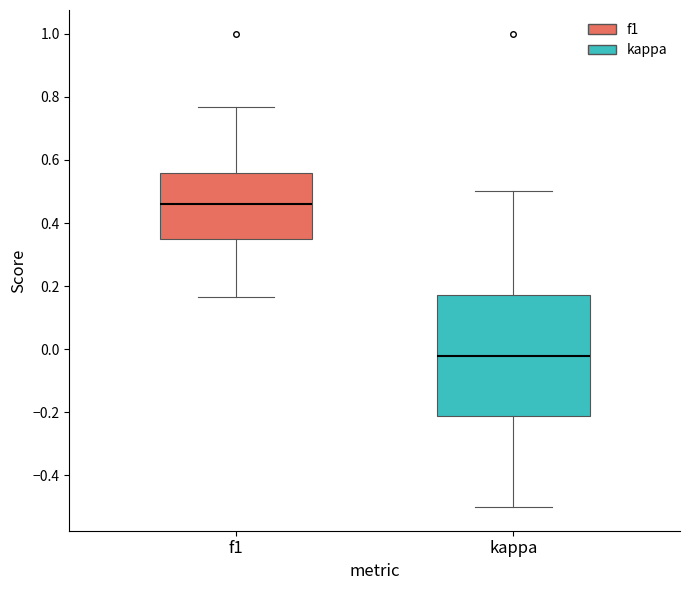

Which box is the tallest, from its lower edge to its upper edge?

kappa